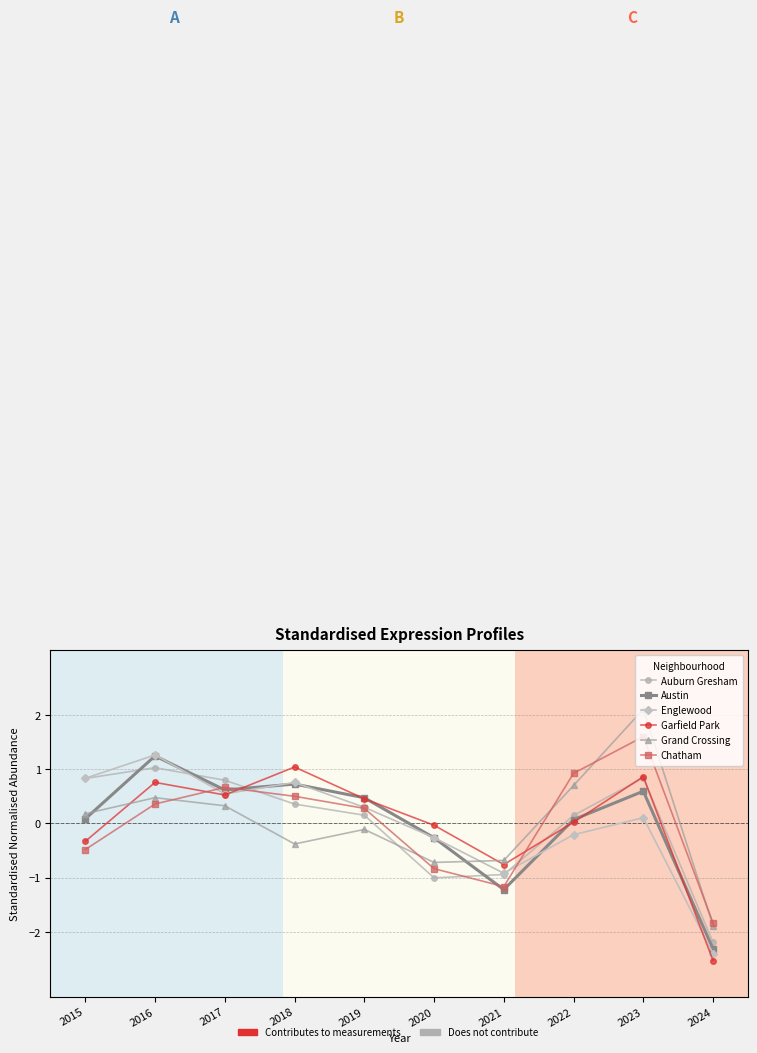

How many times do Englewood and Garfield Park cross each other?

2